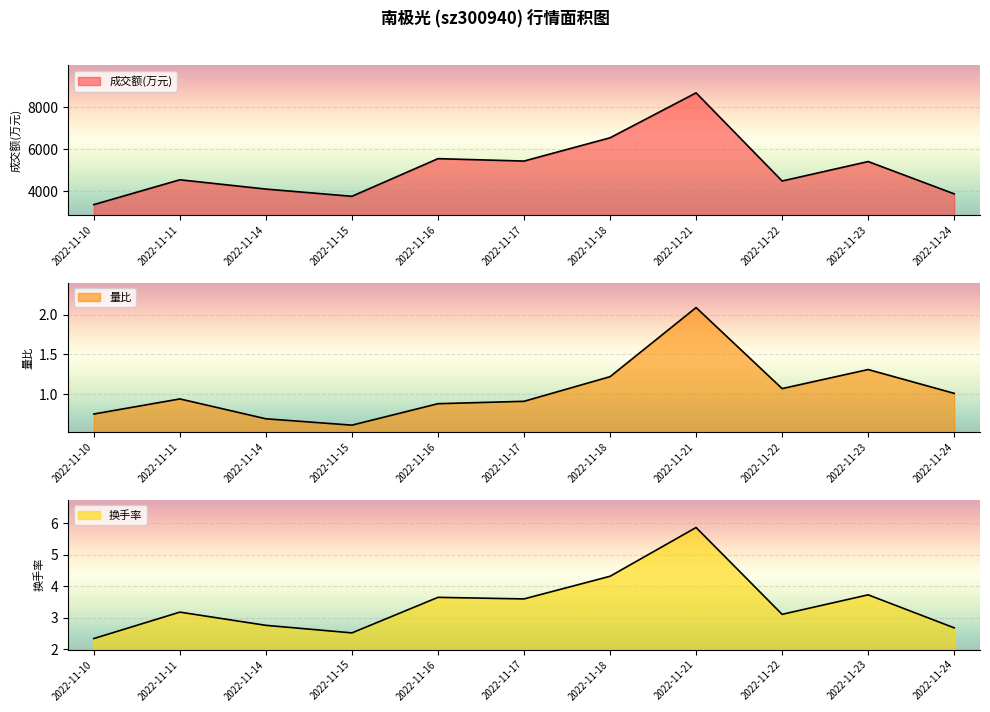

True or false: 量比 and 换手率 cross at least once.

False